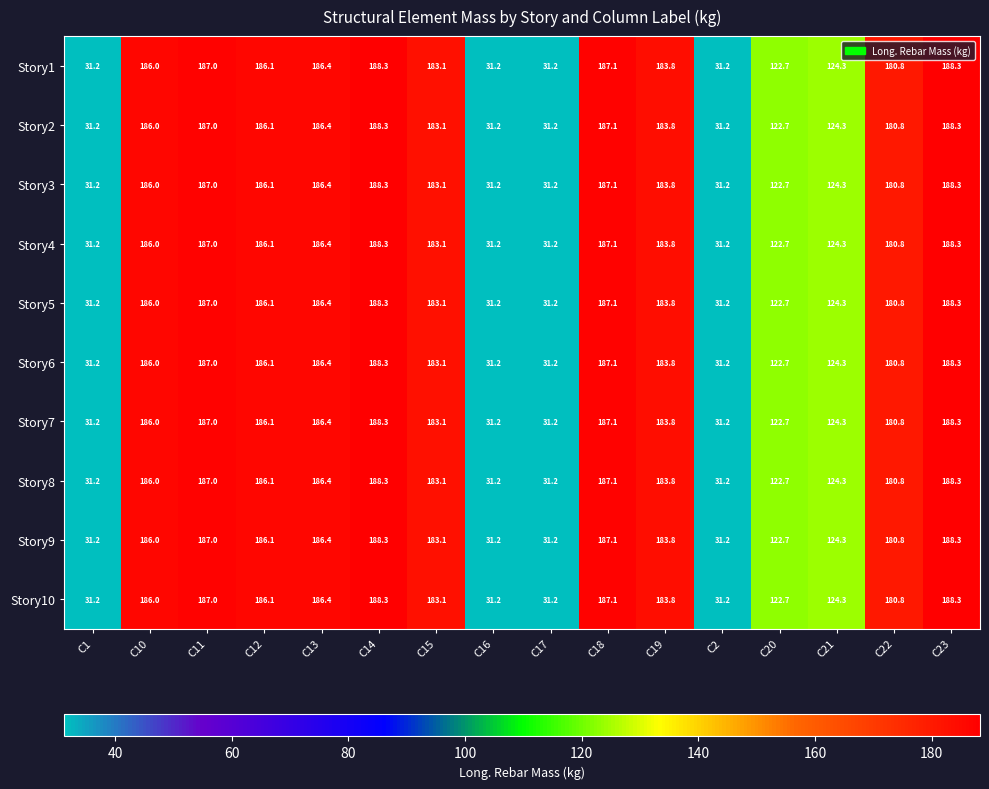

What is the difference between the Story5 values at C23 and C10?

2.3